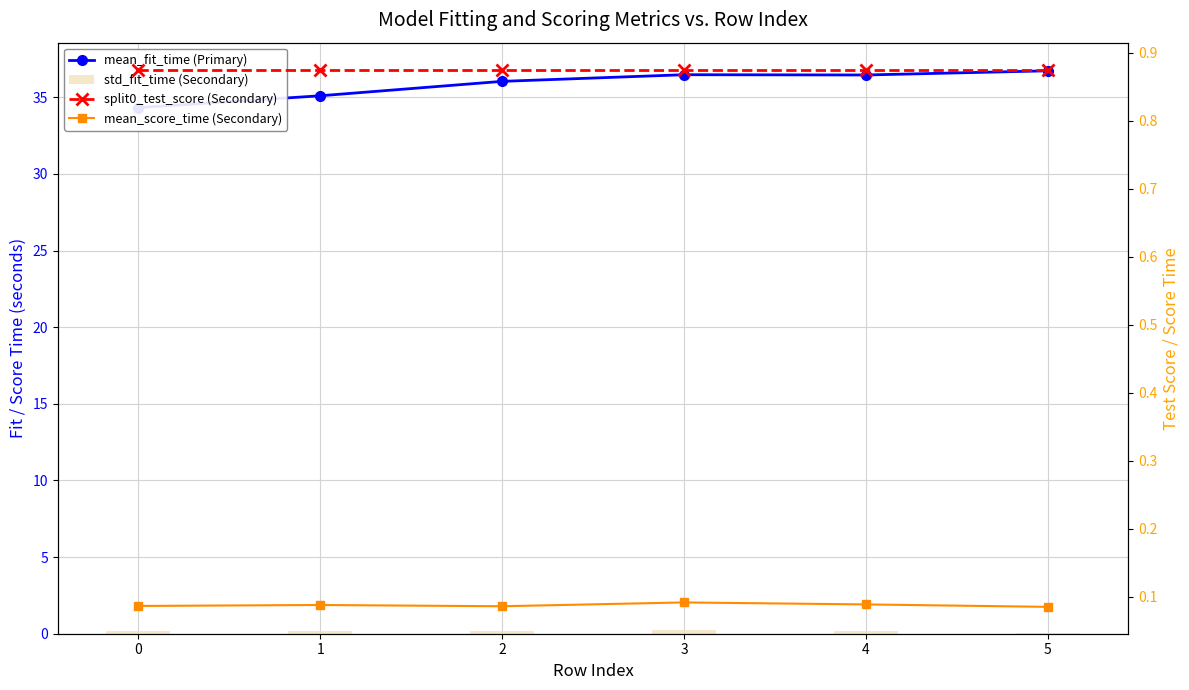

What is the value of the mean_score_time (Secondary) bar at the 2nd from the left?

0.1